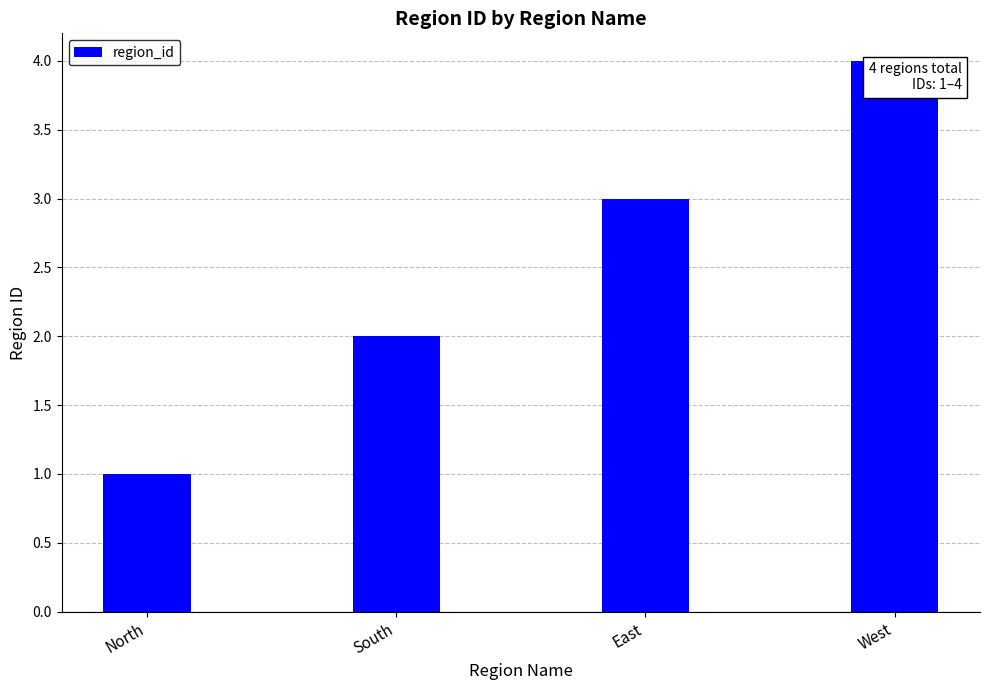

True or false: the data shows 1 at South.

False